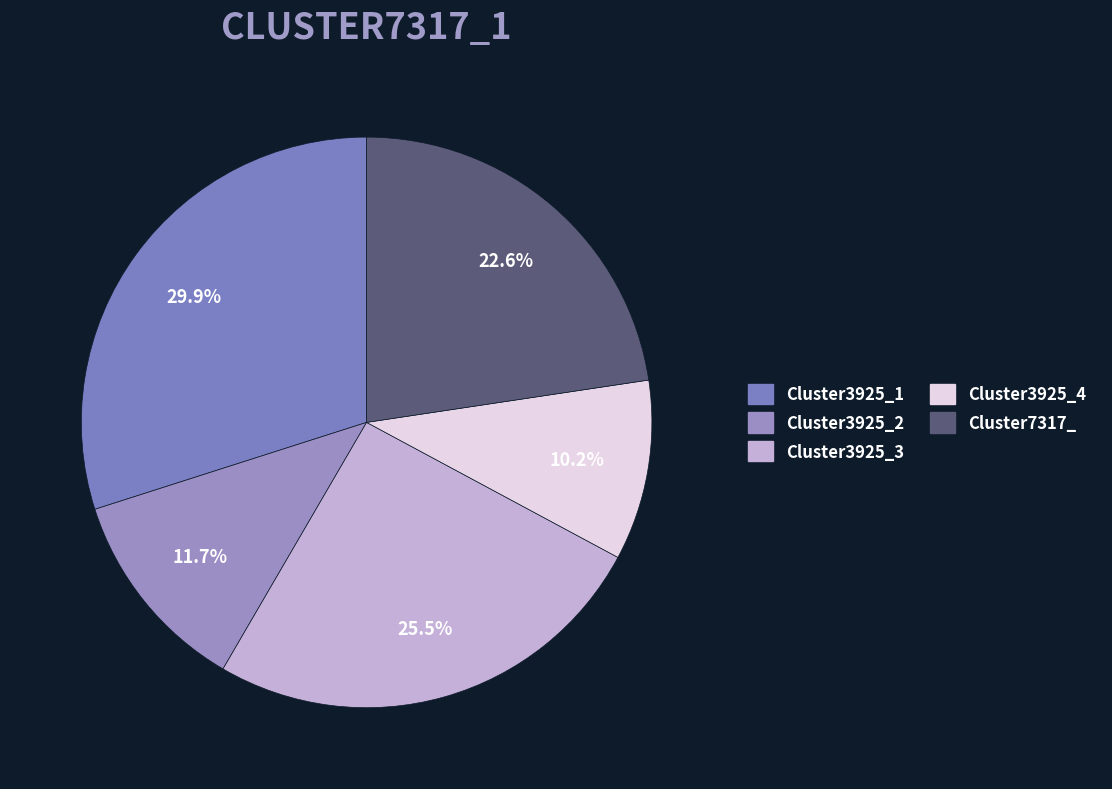

Rank the categories by value from highest to lowest.

Cluster3925_1, Cluster3925_3, Cluster7317_, Cluster3925_2, Cluster3925_4